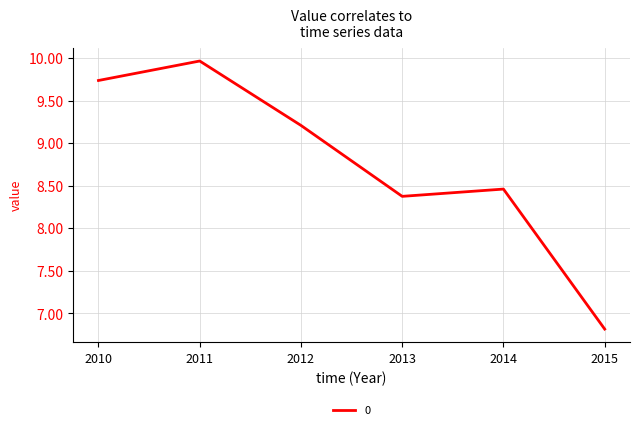

How many lines are shown in the chart?

1